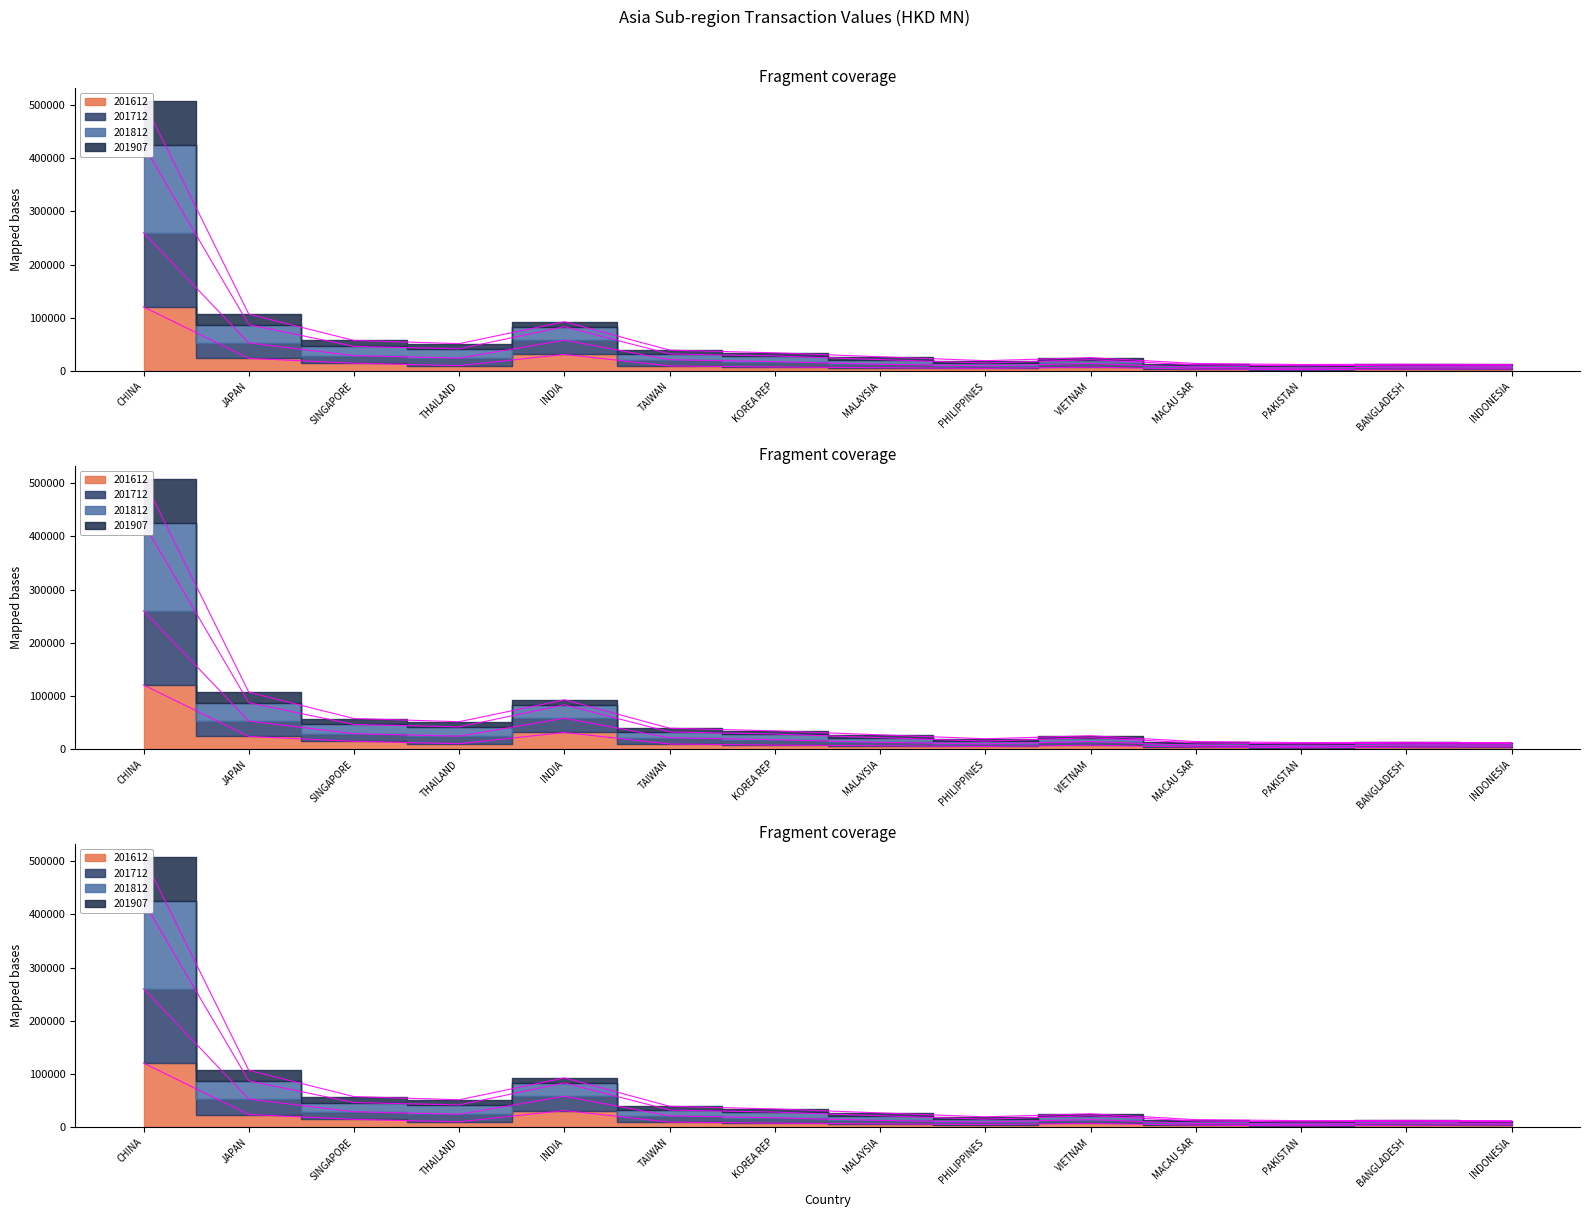

What value does the 201612 series have at PHILIPPINES?

5130.5